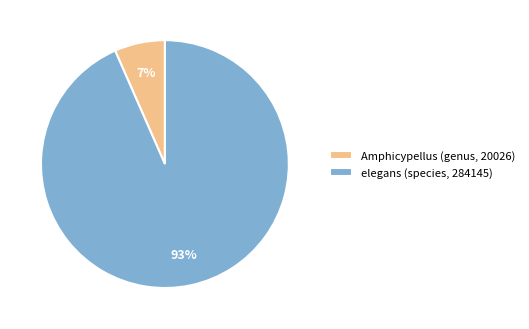

To the nearest percent, what is the combined percentage of elegans (species, 284145) and Amphicypellus (genus, 20026)?

100%